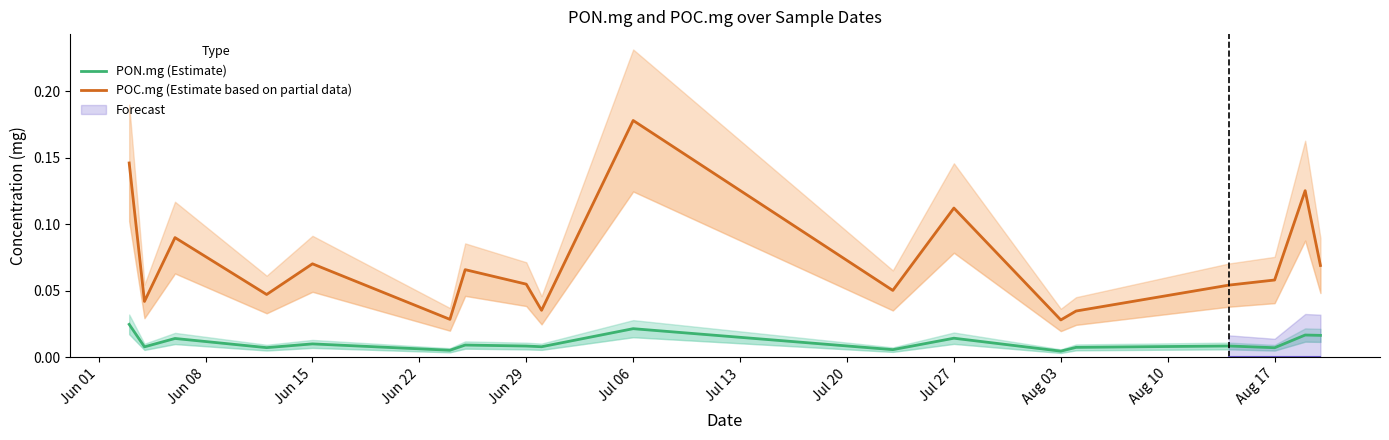

Where is PON.mg (Estimate) nearest to the value 0?

Aug 03